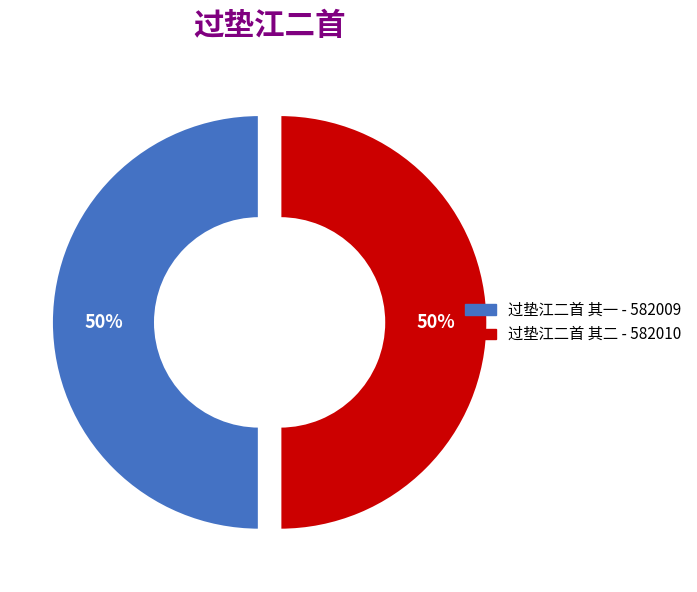

What is the ratio of the value at 过垫江二首 其一 to the value at 过垫江二首 其二?

1.0